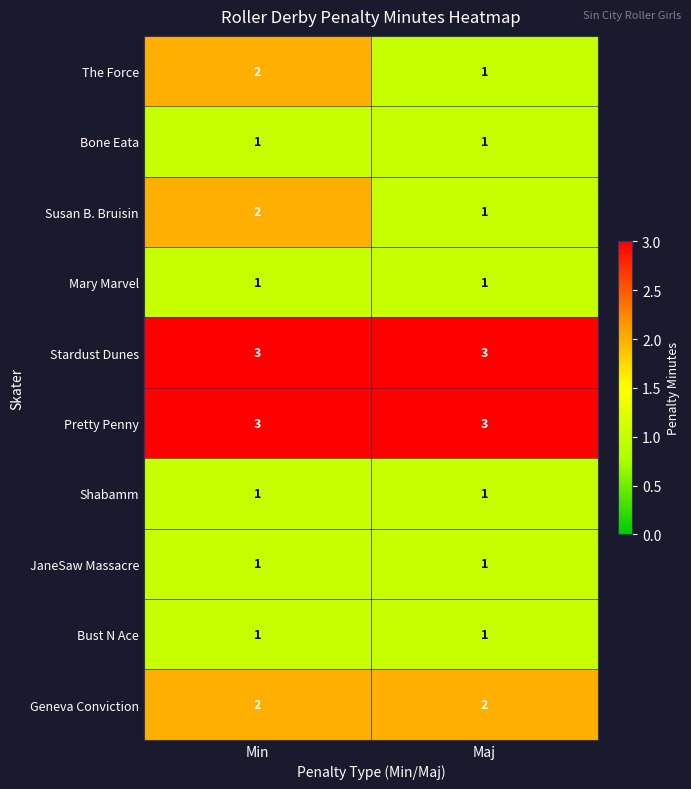

Is the value of The Force at Min greater than the value of JaneSaw Massacre at Min?

Yes